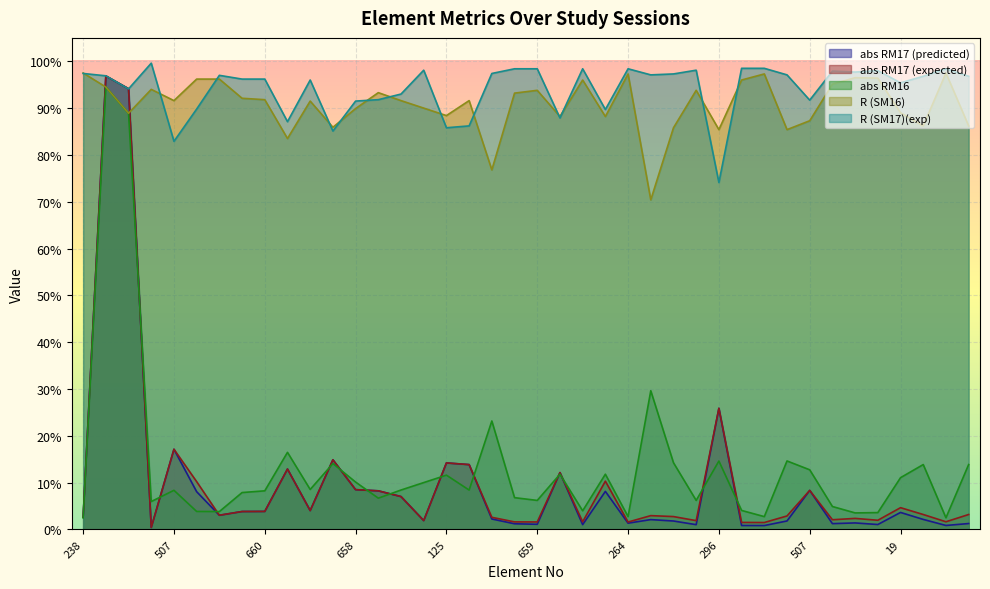

What are all the series names shown in the legend?

abs RM17 (predicted), abs RM17 (expected), abs RM16, R (SM16), R (SM17)(exp)